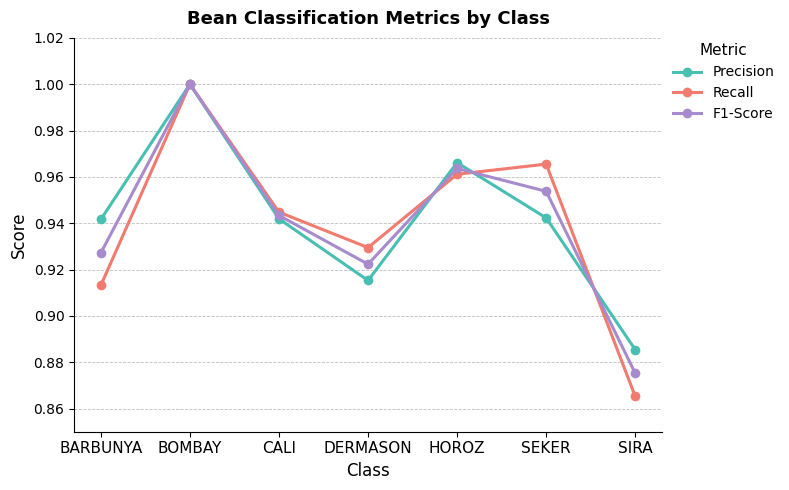

At which label is Recall closest to 0?

SIRA